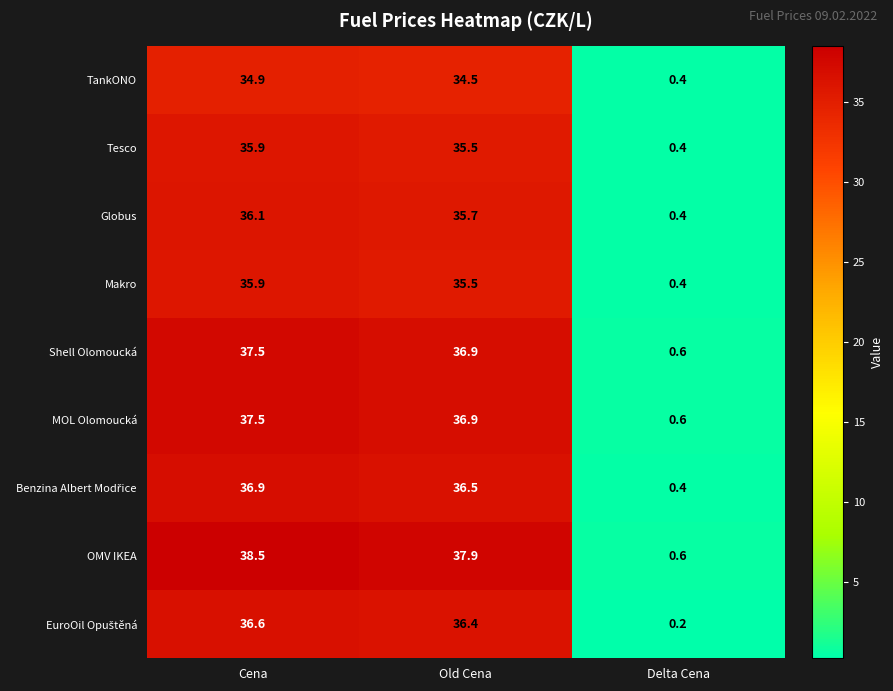

At which category is the sum across all series the highest?

Cena